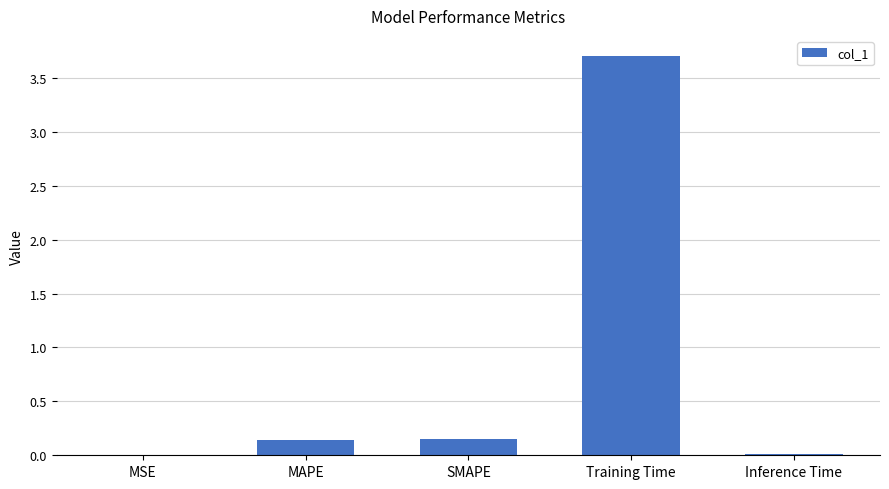

How many categories are shown in the chart?

5